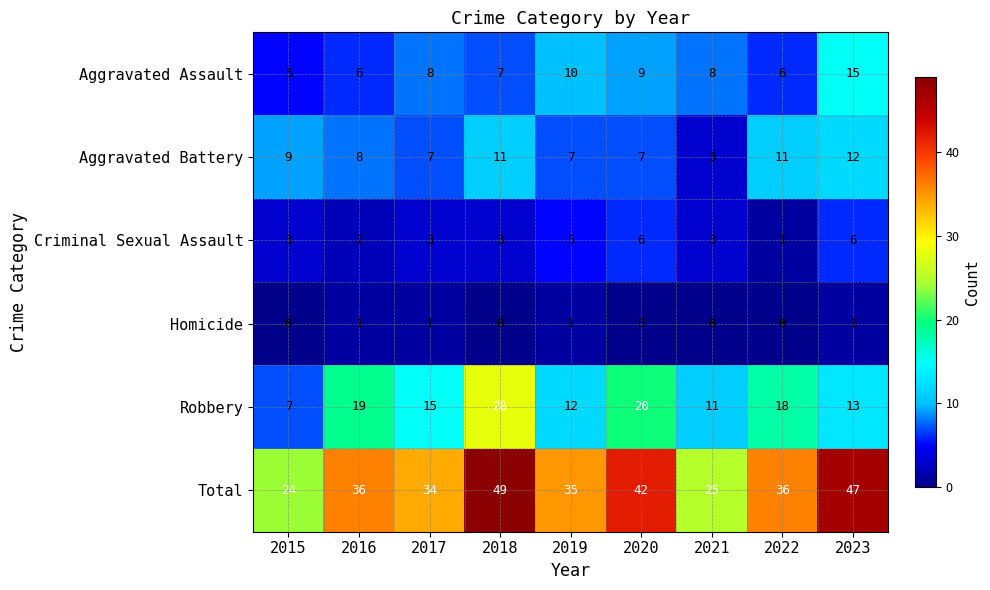

Count the Aggravated Battery values in the range 7 to 11.

7